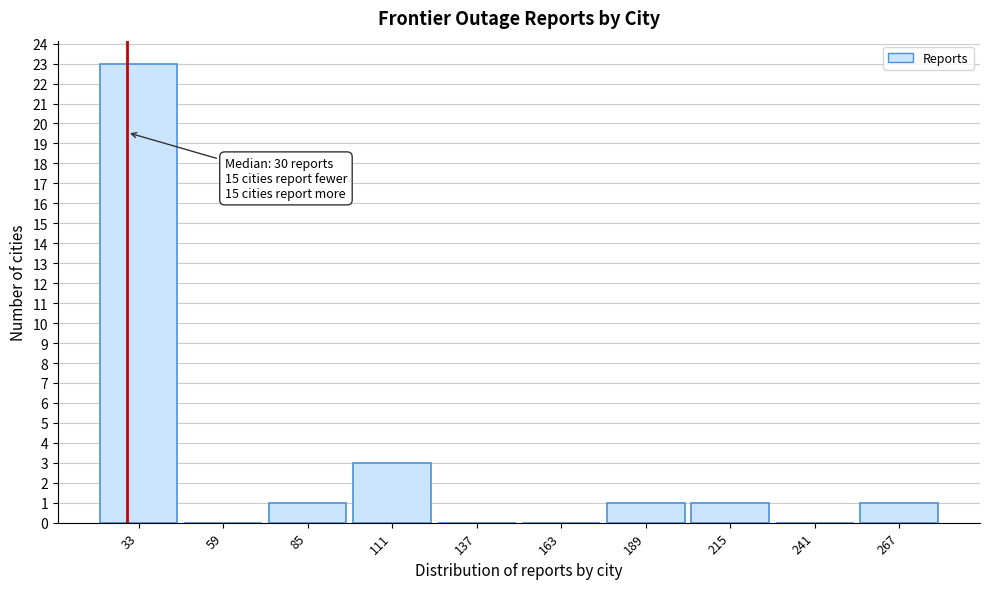

Which range on the x-axis has the tallest bar?

20 to 46